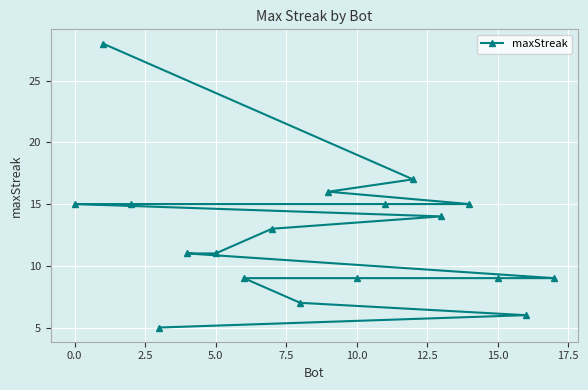

What is the value of the 14th point from the left?

9